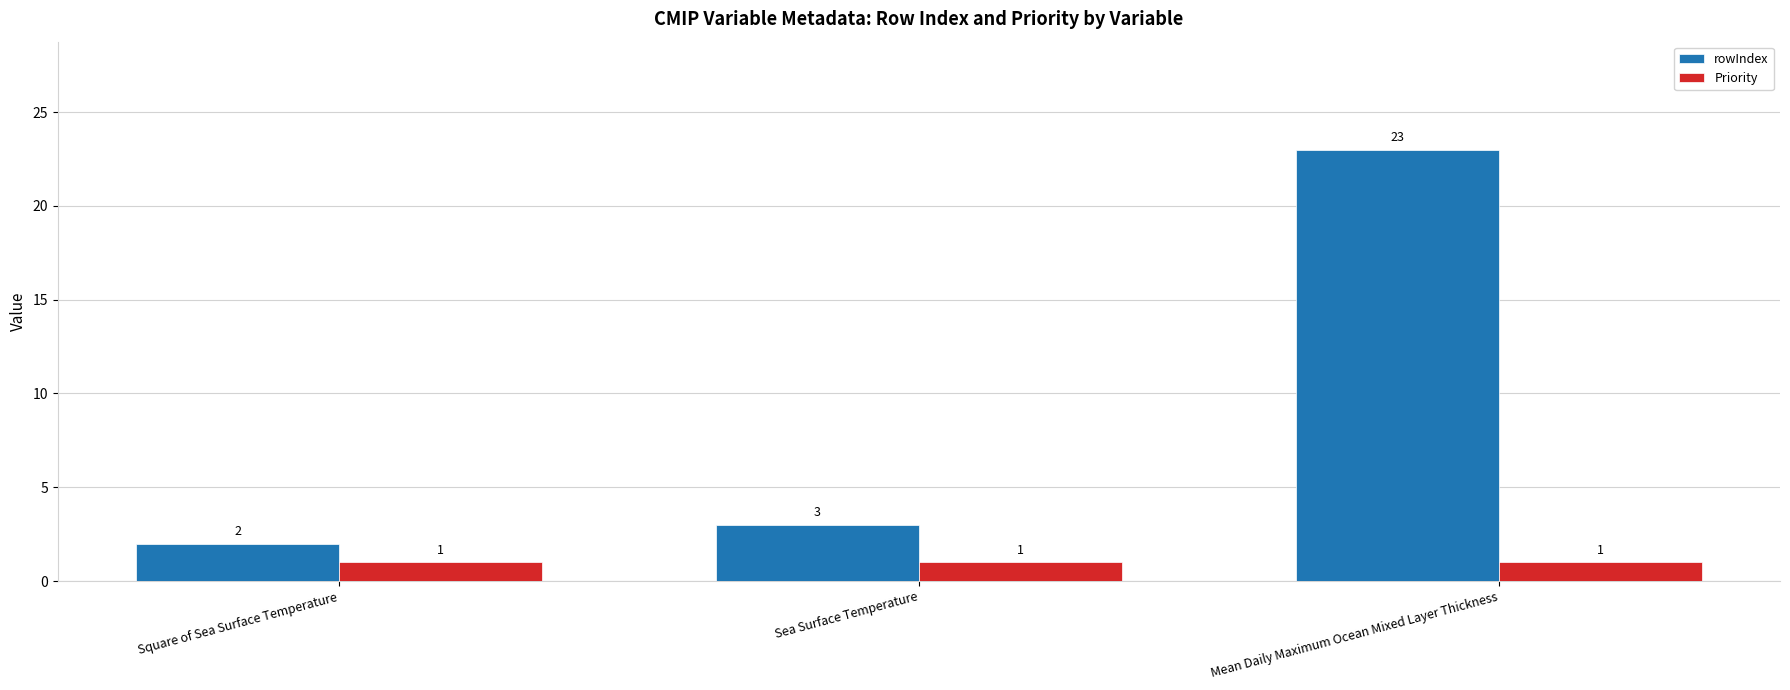

Is the value of rowIndex at Square of Sea Surface Temperature greater than the value of Priority at Mean Daily Maximum Ocean Mixed Layer Thickness?

Yes